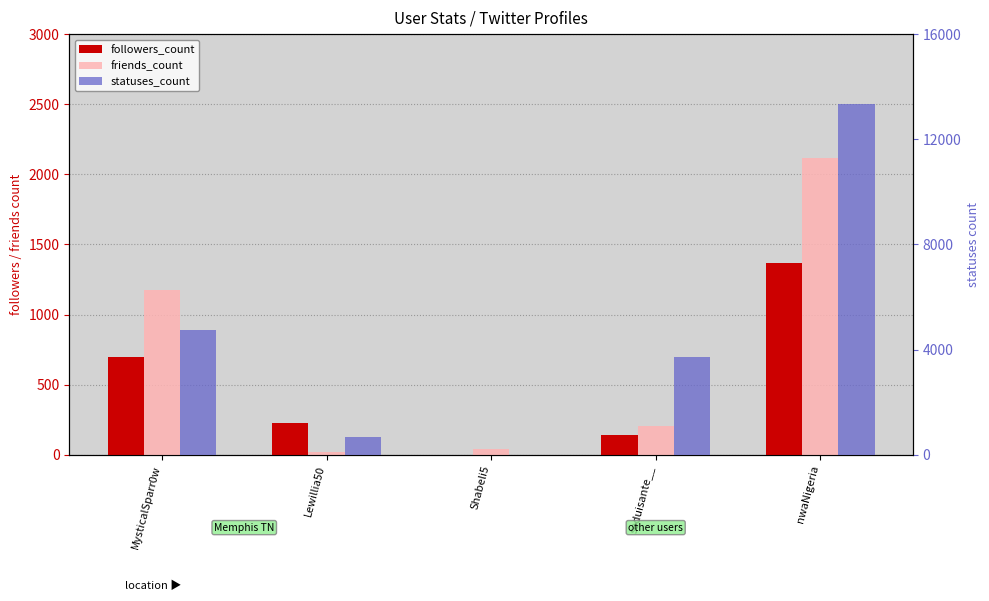

How many groups of bars are there?

5